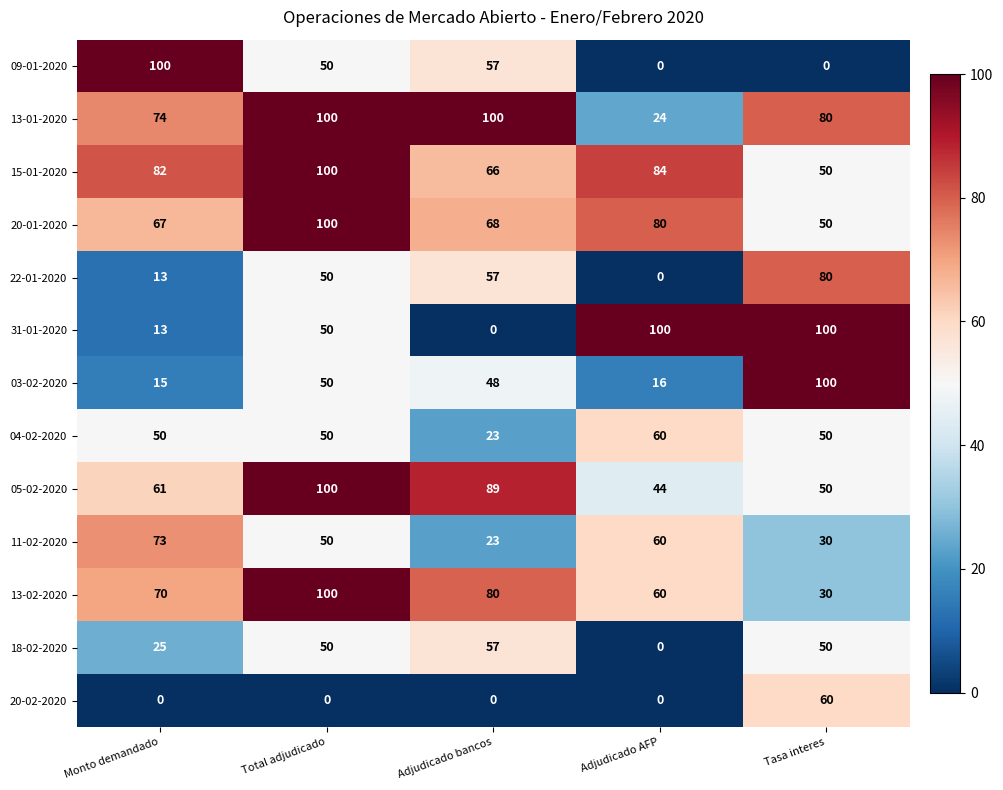

How many data points does each series have?

5